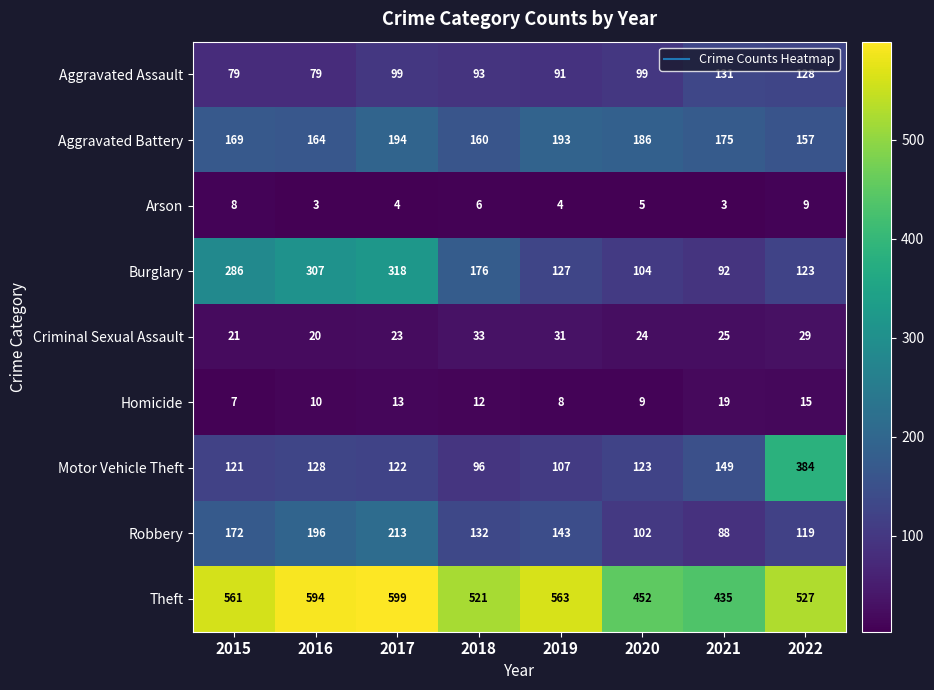

At which label is Homicide closest to 13?

2017